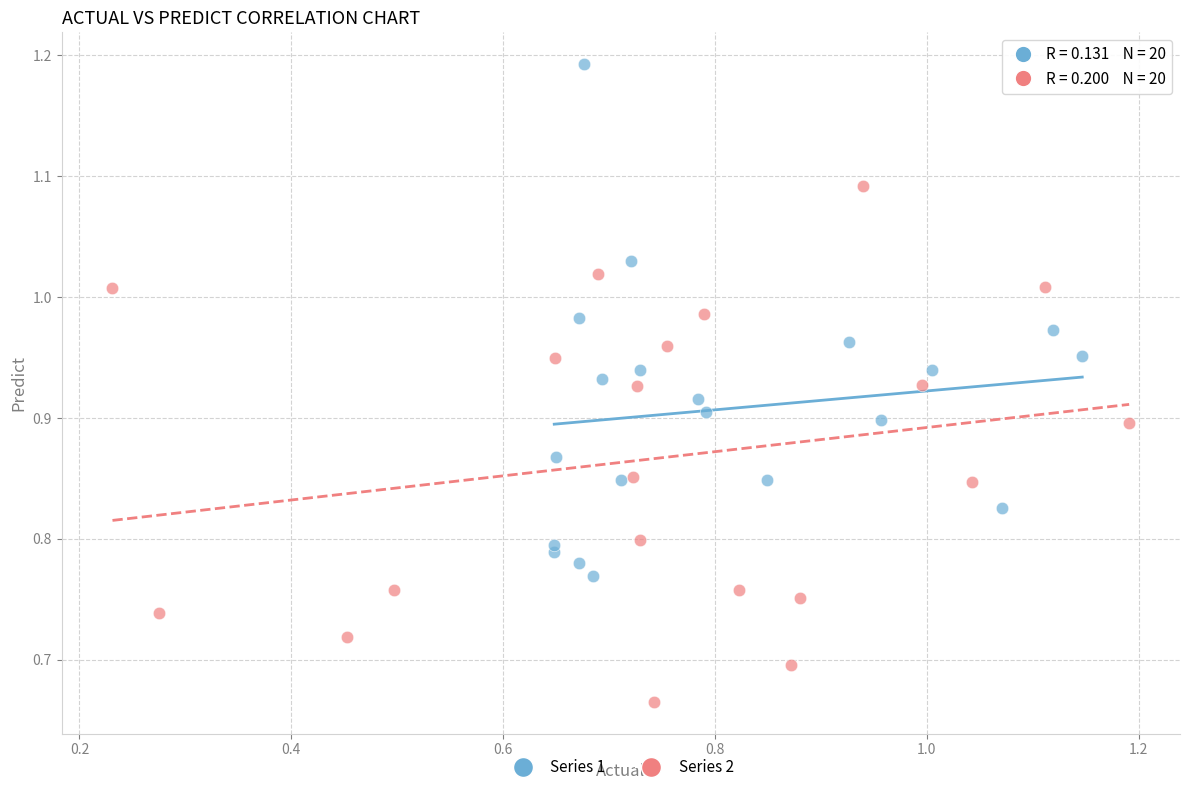

Which series contains the highest Y value?

Series 1